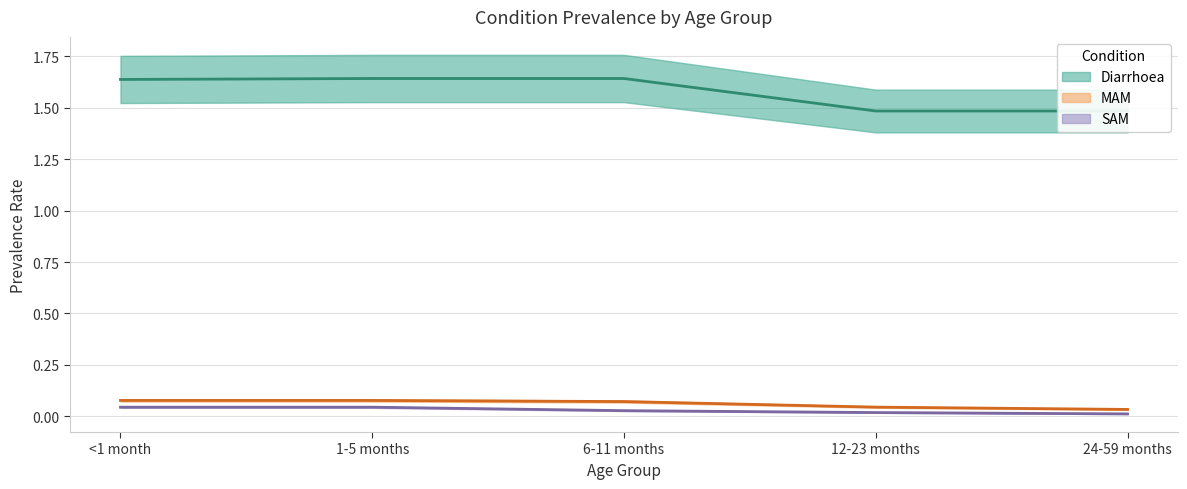

Which has a higher value, 24-59 months or 1-5 months?

1-5 months